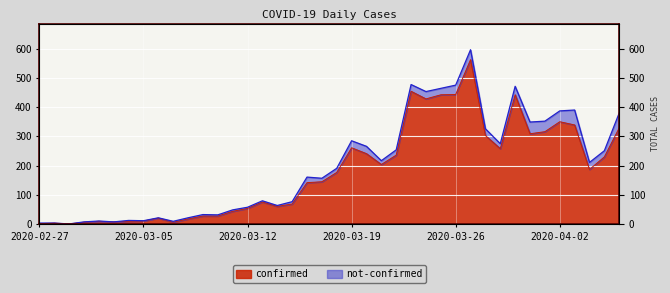

Rank the categories by value from highest to lowest.

2020-03-27, 2020-03-23, 2020-03-26, 2020-03-25, 2020-03-30, 2020-03-24, 2020-04-02, 2020-04-03, 2020-04-06, 2020-04-01, 2020-03-31, 2020-03-28, 2020-03-19, 2020-03-29, 2020-03-20, 2020-03-22, 2020-04-05, 2020-03-21, 2020-04-04, 2020-03-18, 2020-03-17, 2020-03-16, 2020-03-13, 2020-03-15, 2020-03-14, 2020-03-12, 2020-03-11, 2020-03-09, 2020-03-10, 2020-03-06, 2020-03-08, 2020-03-05, 2020-03-02, 2020-03-04, 2020-03-03, 2020-03-01, 2020-03-07, 2020-02-28, 2020-02-27, 2020-02-29